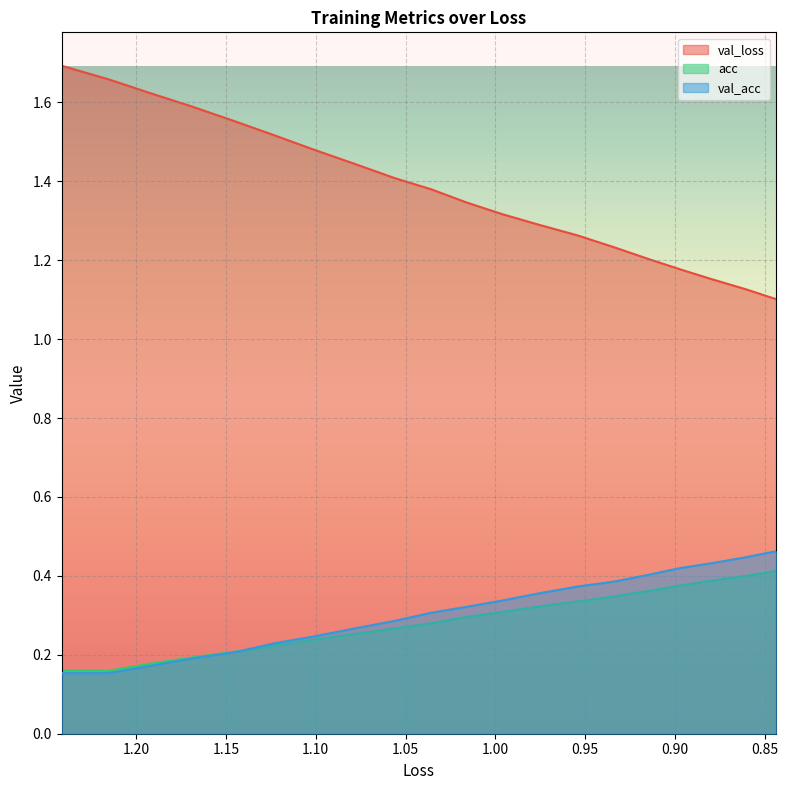

What is the greatest value displayed?

1.7